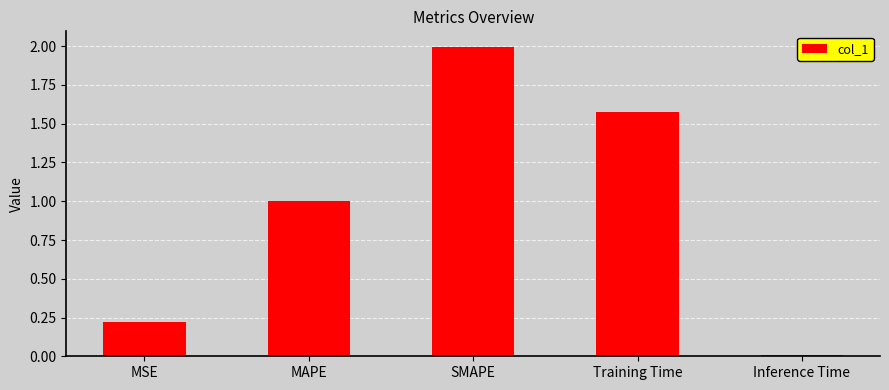

What is the label of the 2nd bar from the right?

Training Time